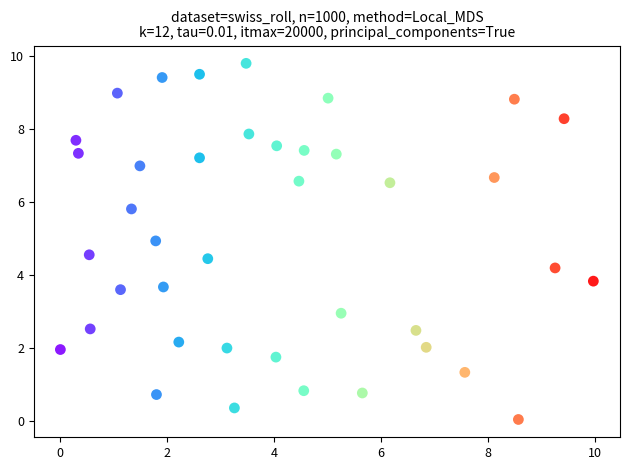

Count the number of points in this scatter plot.

40